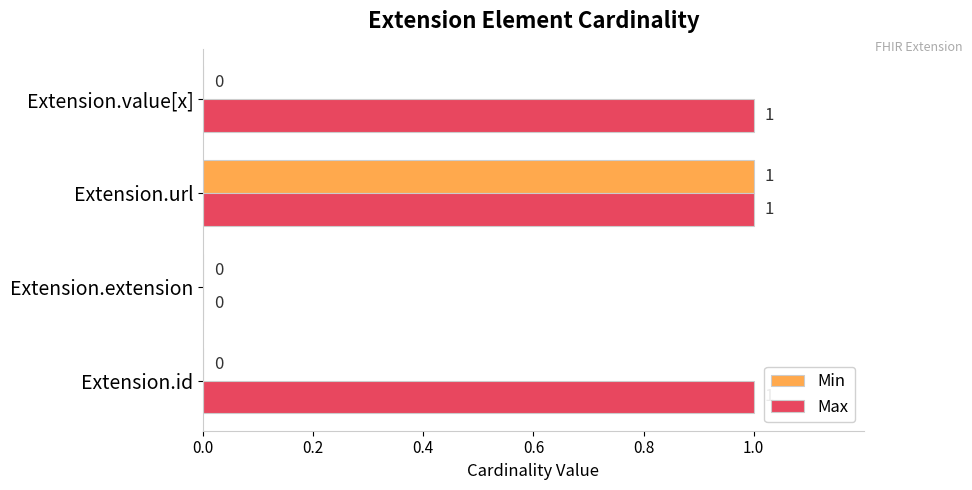

How many Min values are between 0 and 1?

4